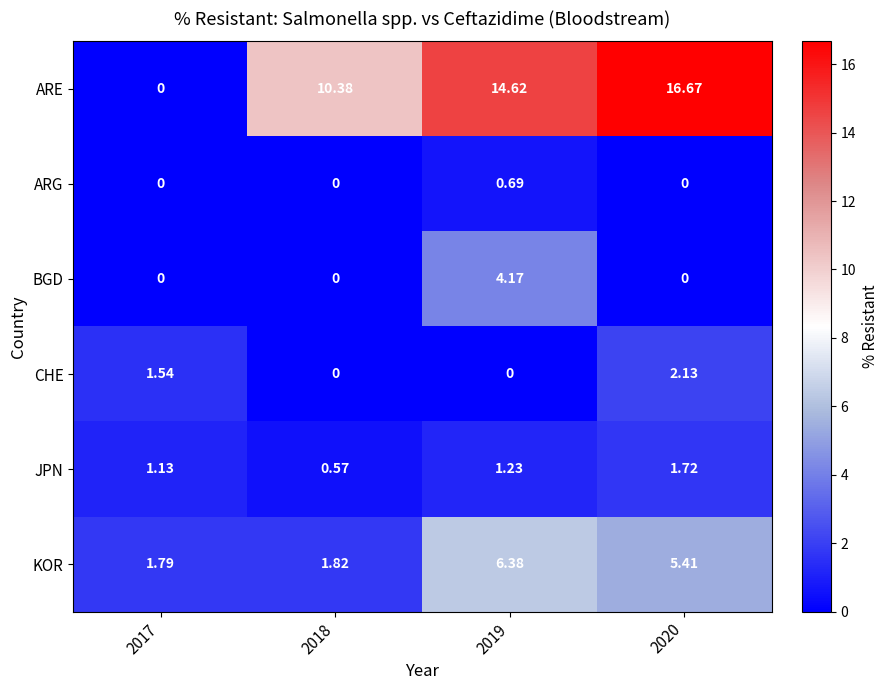

Is the value of CHE at 2020 greater than the value of KOR at 2018?

Yes